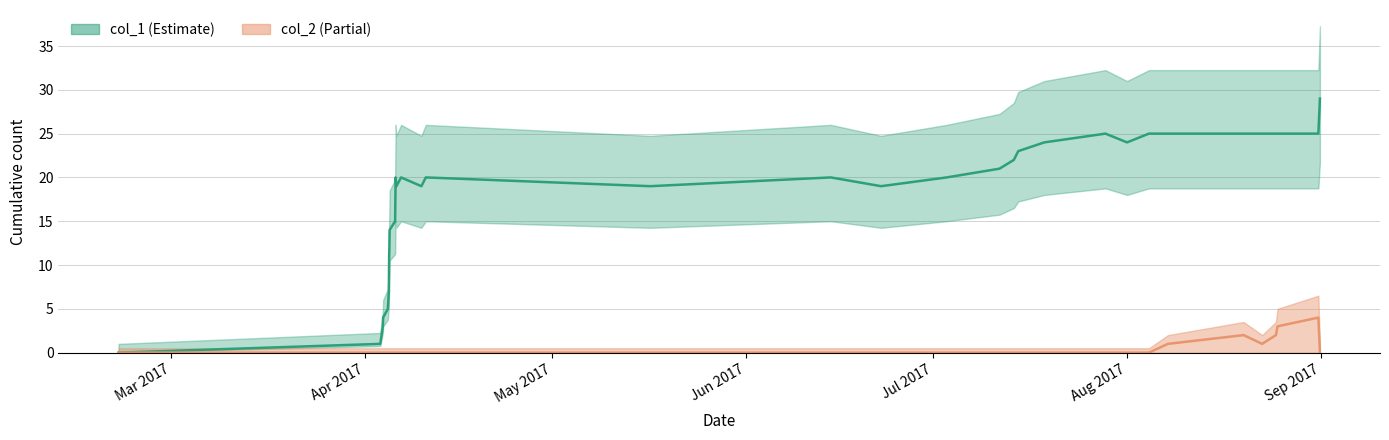

Is the value of col_1 at 14 greater than the value of col_2 at 8?

Yes